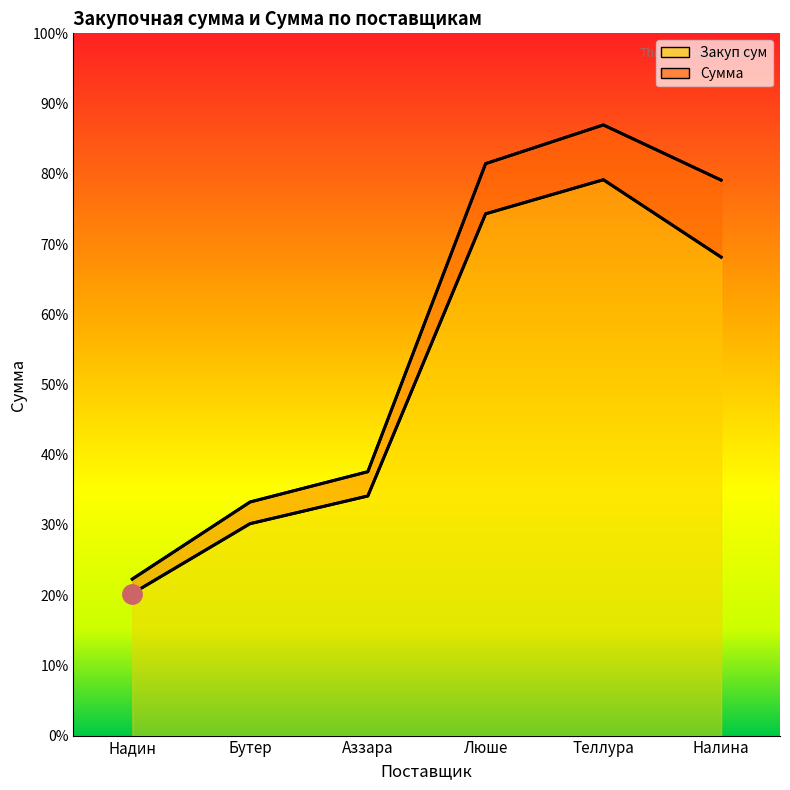

True or false: Сумма has more than 1 points higher than both neighbors.

False